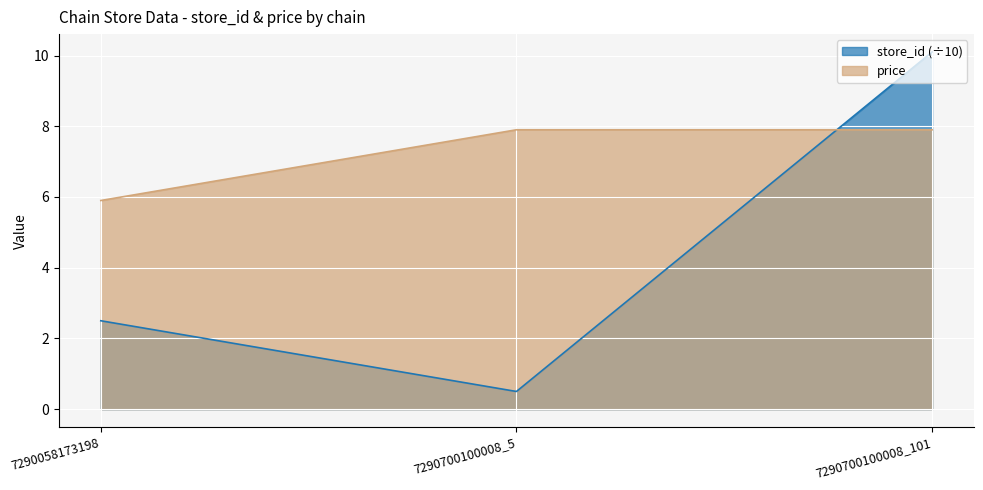

The value of store_id at 7290058173198 is 1.3. True or false?

False